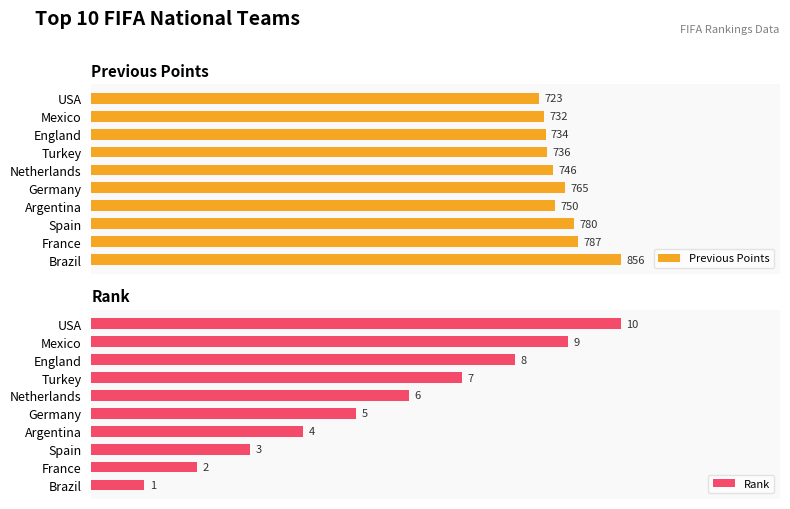

At how many categories does at least one series exceed 254?

10